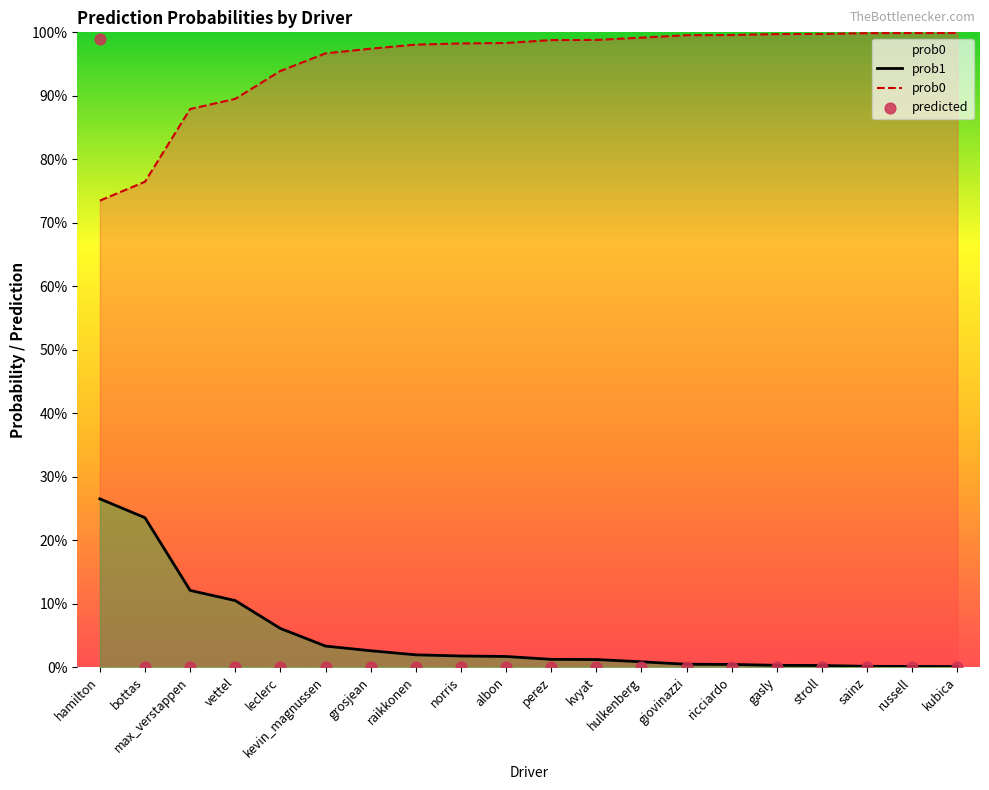

At how many categories does at least one series exceed 0?

20